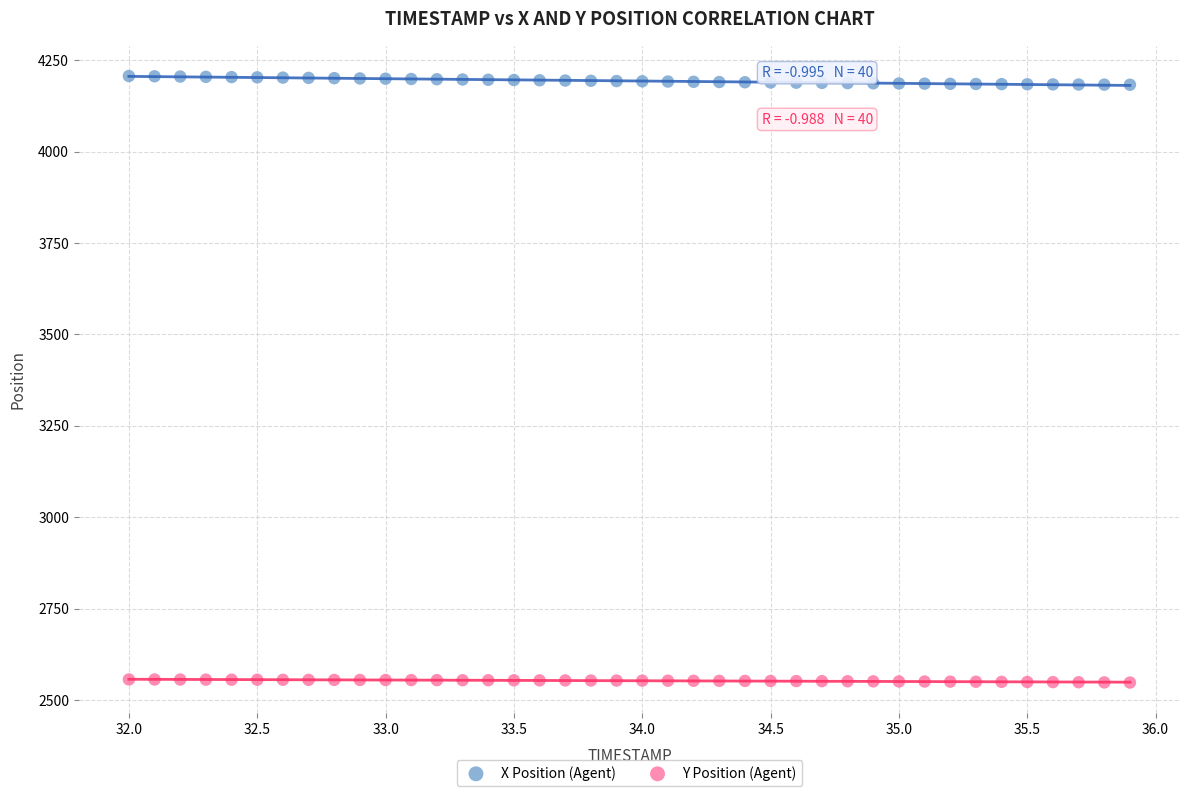

Which series contains the highest Y value?

X Position (Agent)